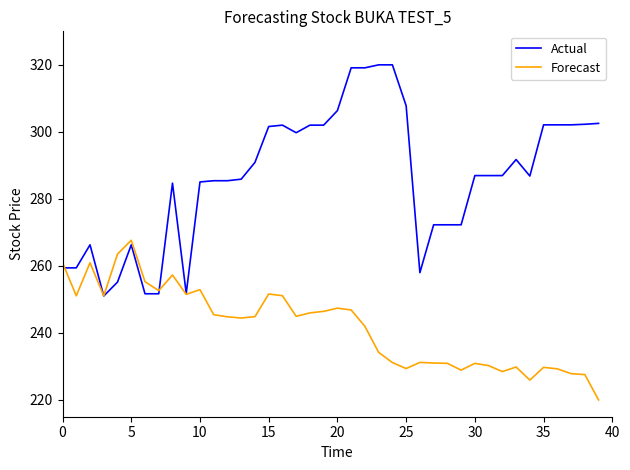

What is the lowest value of the Actual series?

251.0